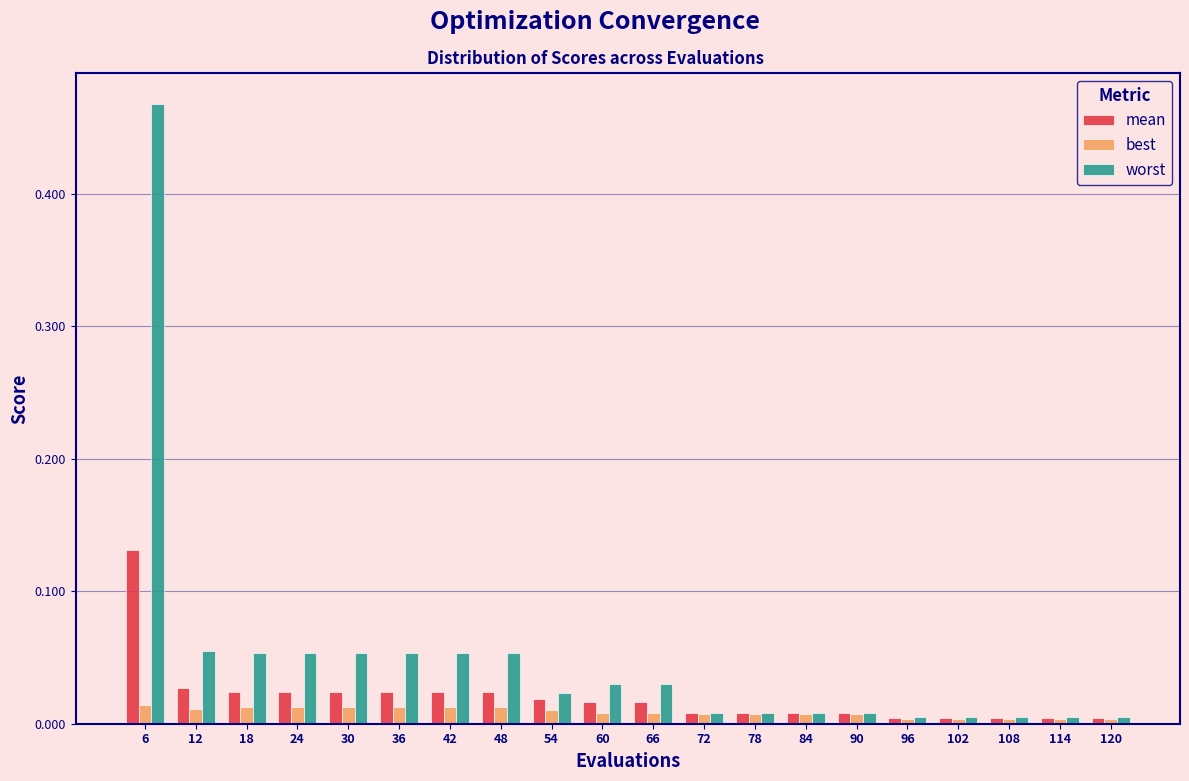

Which series has the widest spread of values?

worst